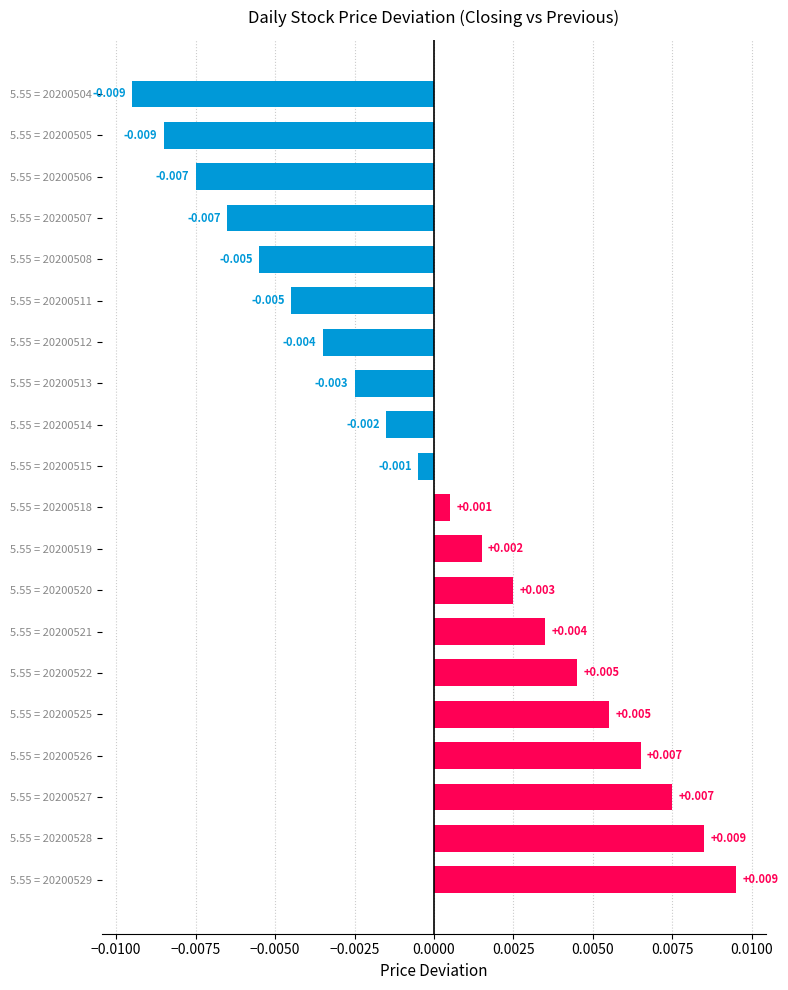

How many values are above zero?

10